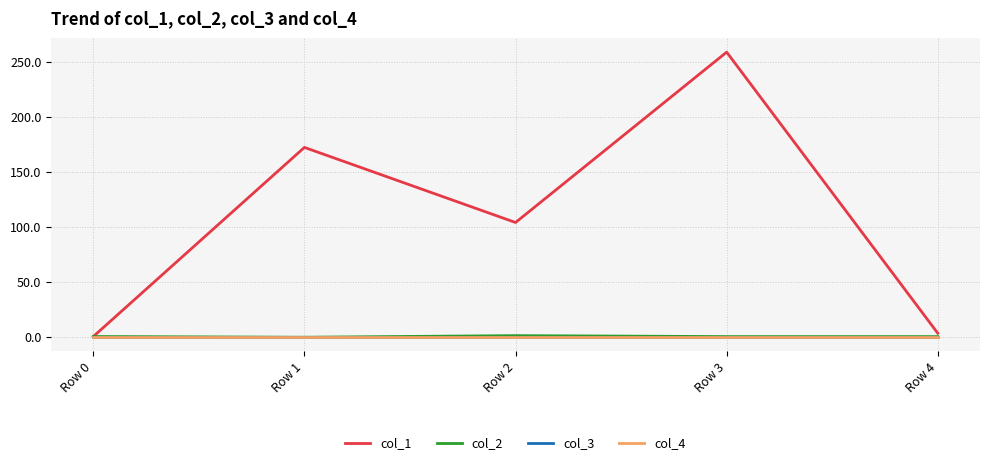

True or false: col_1 and col_4 cross at least once.

False